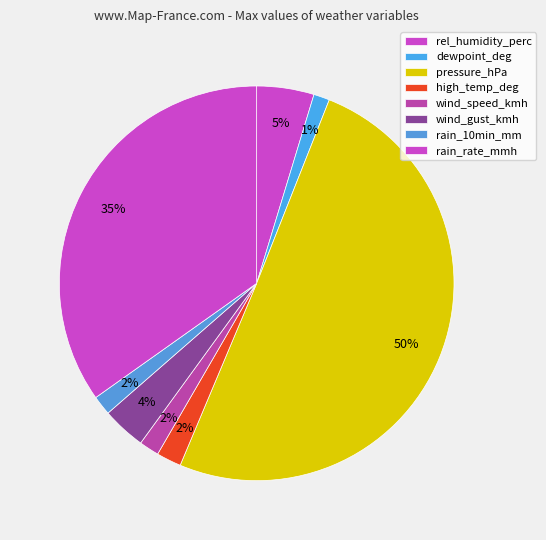

How many segments does this pie chart have?

8